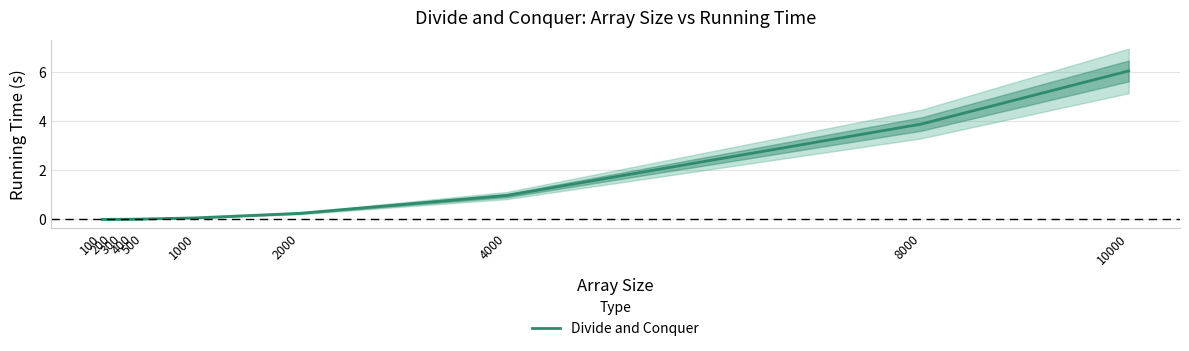

Reading left to right, list all the values displayed in this chart.

100=0.0	200=0.0	300=0.0	400=0.0	500=0.0	1000=0.1	2000=0.2	4000=1.0	8000=3.9	10000=6.1